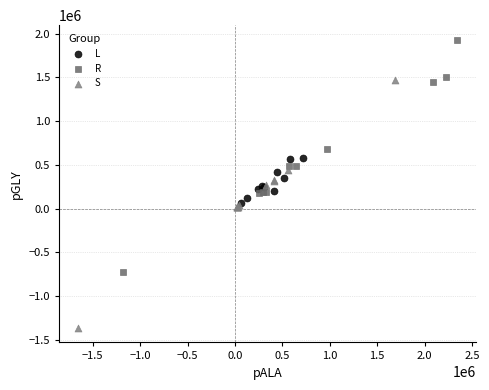

Which series contains the lowest Y value?

S